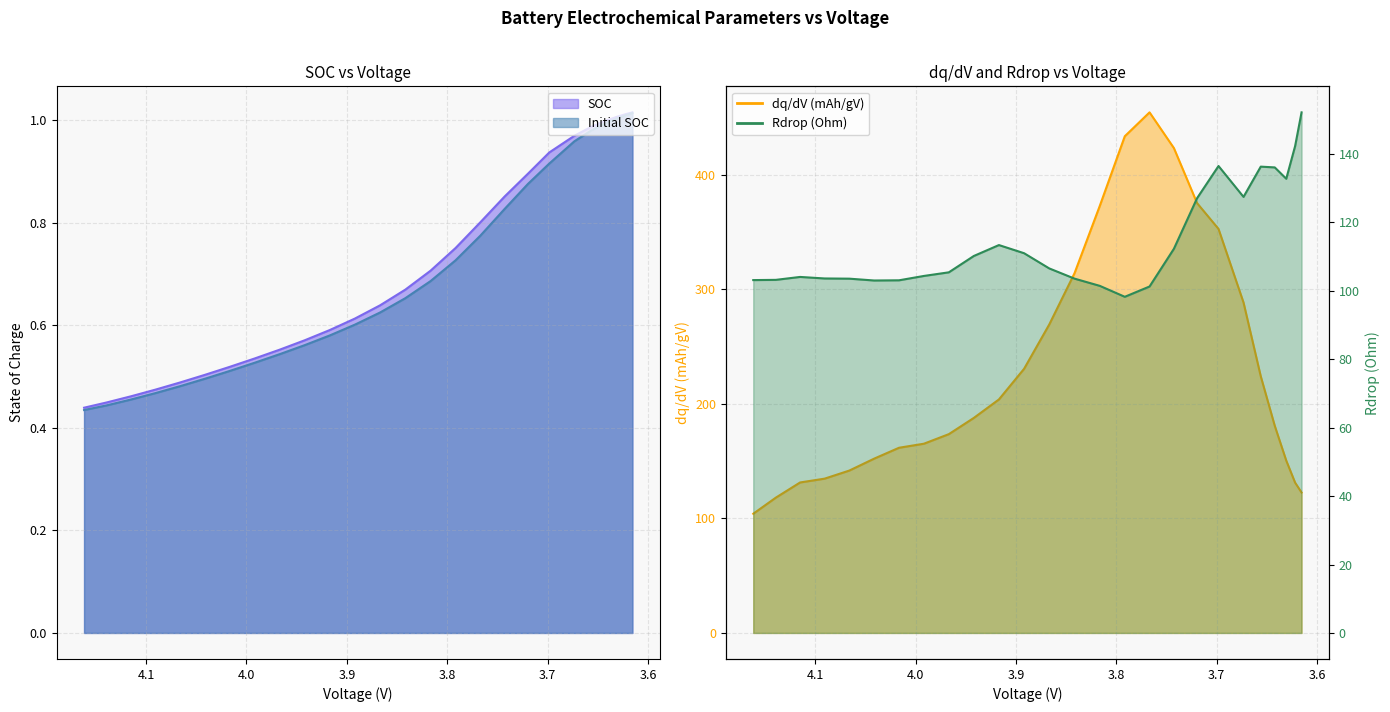

What is the spread (max minus min) of values at 3.791602337623762?

432.8